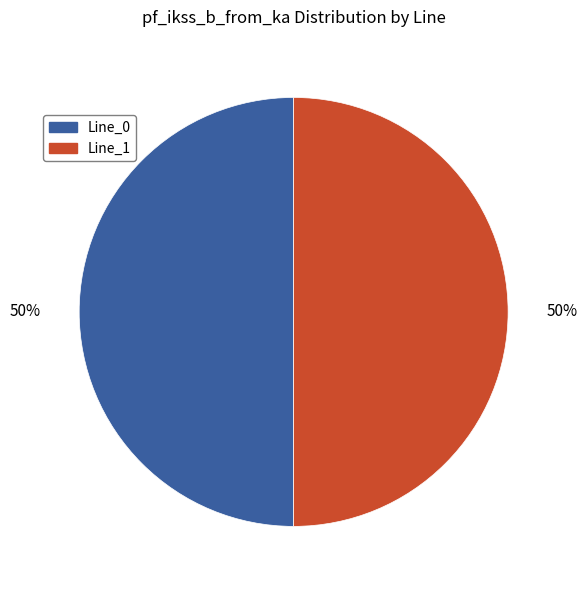

The Line_0 slice represents 50% of the pie. True or false?

True